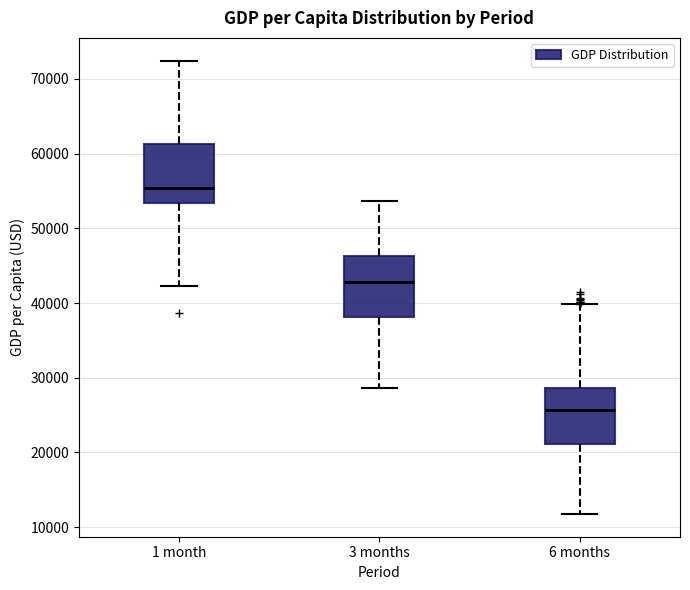

Where does the upper whisker of the box for 3 months end on the y-axis? The values are not printed on the chart, so give them approximately, as read against the axis.

54000